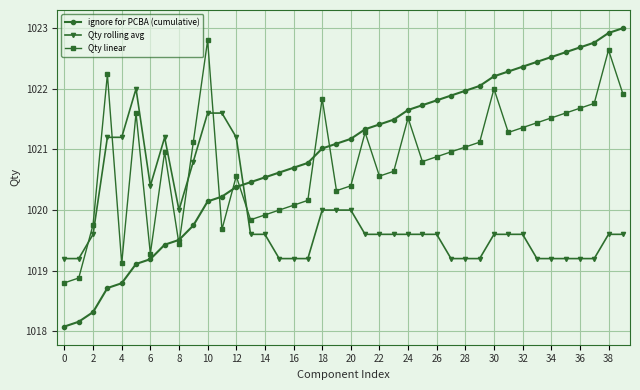

True or false: Qty rolling avg and Qty linear cross at least once.

True